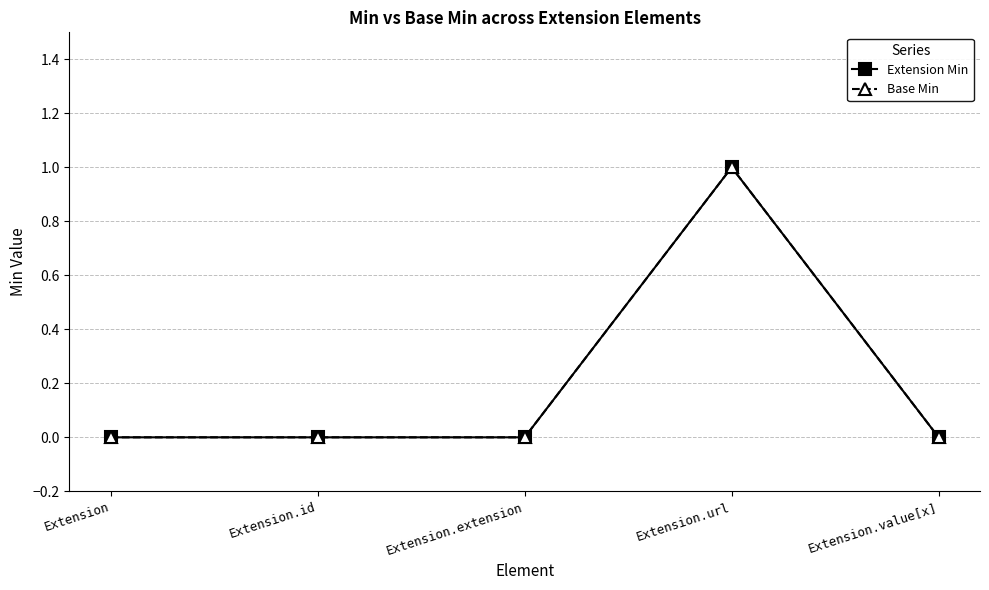

Reading left to right, list all the values displayed in this chart.

Extension Min: Extension=0	Extension.id=0	Extension.extension=0	Extension.url=1	Extension.value[x]=0
Base Min: Extension=0	Extension.id=0	Extension.extension=0	Extension.url=1	Extension.value[x]=0